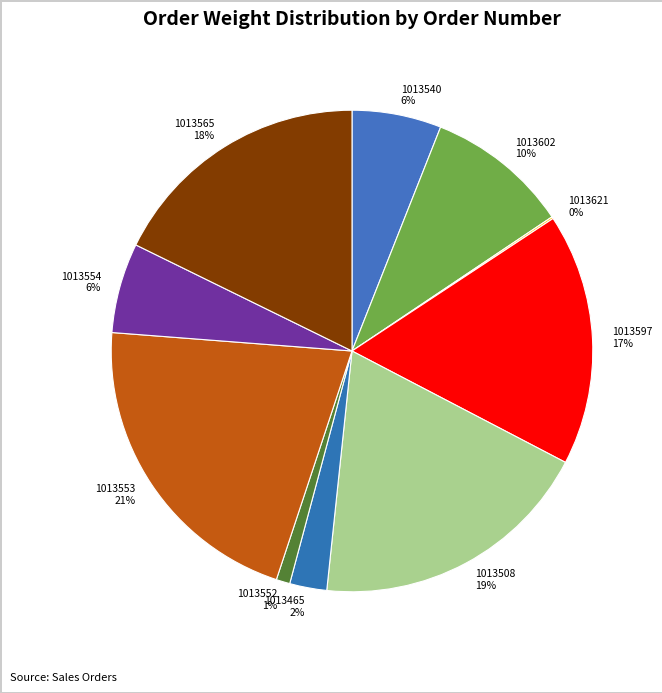

Combined, do 1013465 2% and 1013553 21% account for over 50%?

No